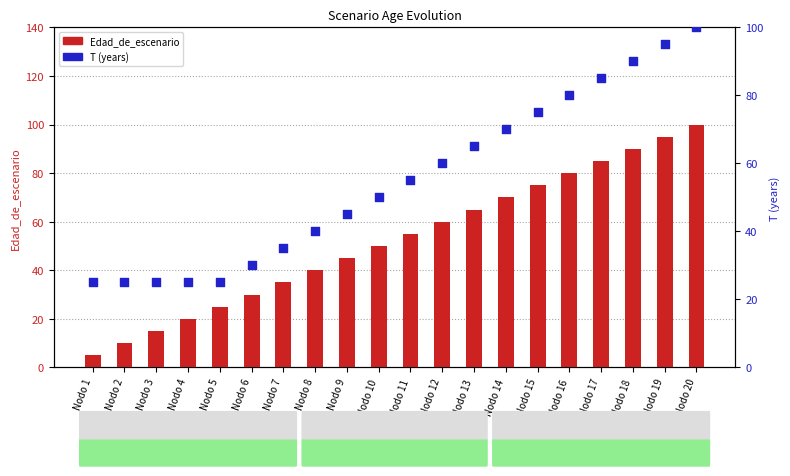

At which category is the sum across all series the highest?

Nodo 20